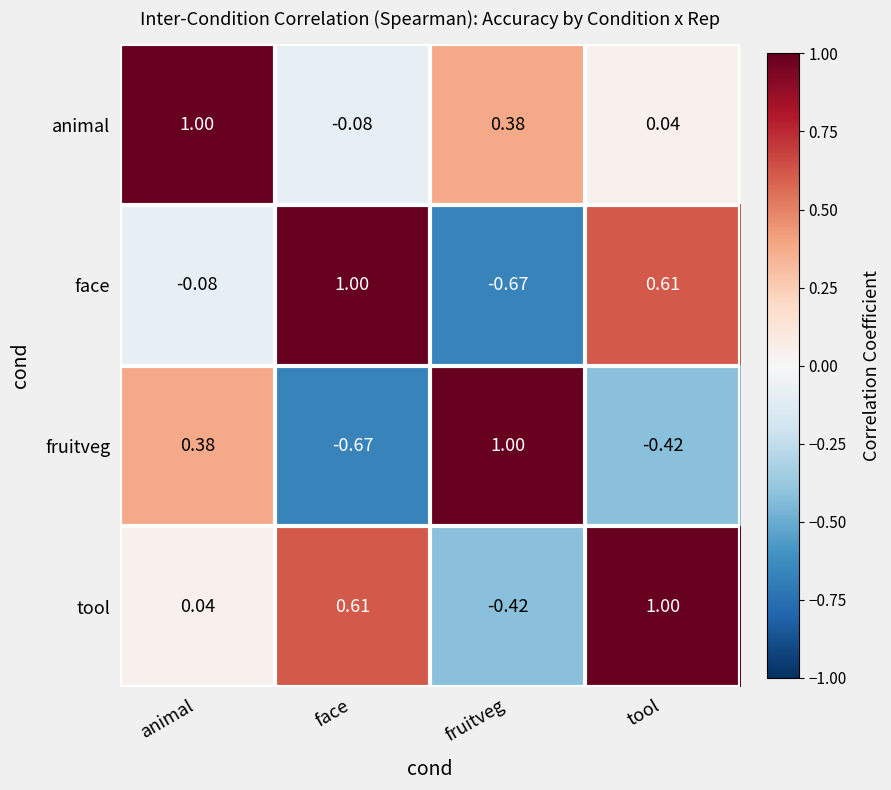

At which category is the sum across all series the highest?

animal